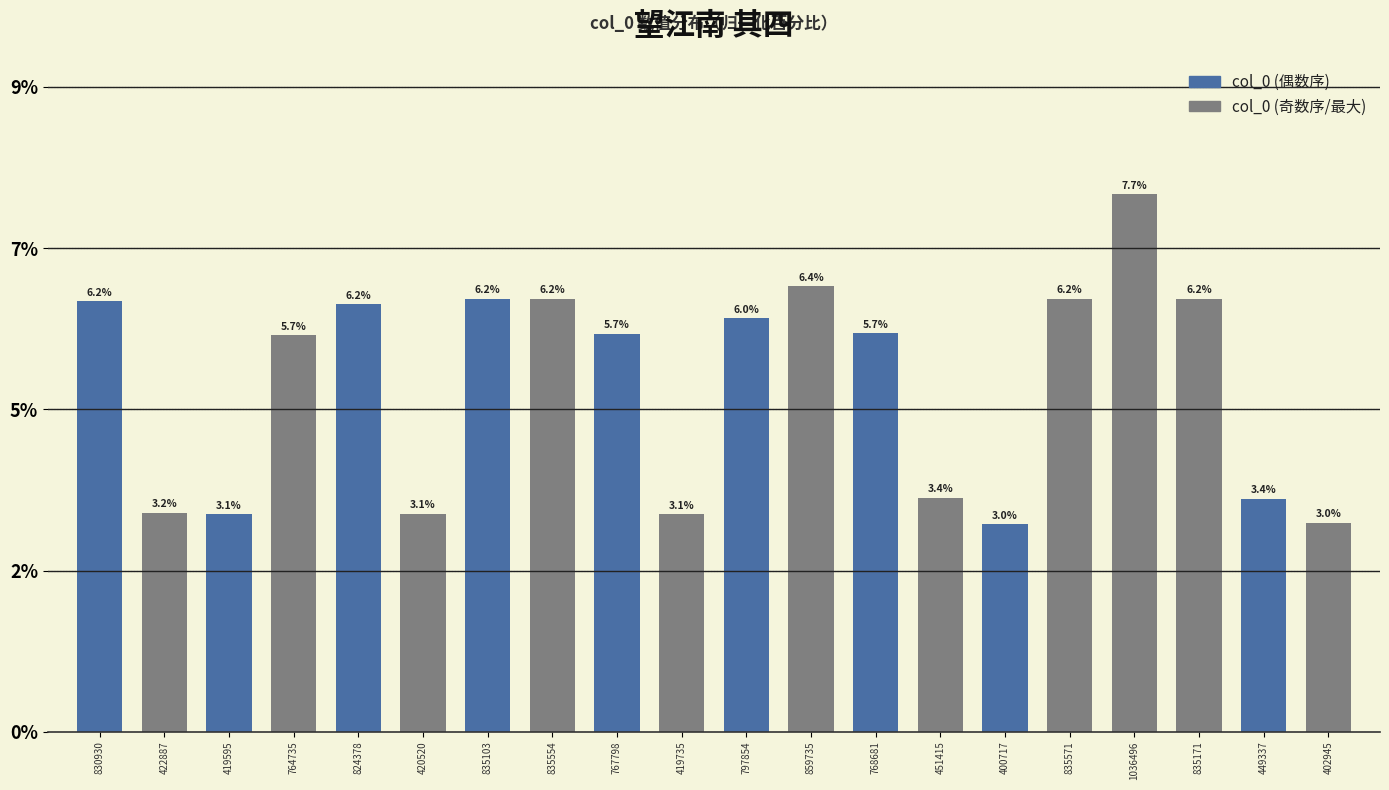

Approximately how many times larger is the value at 451415 compared to 764735?

0.6